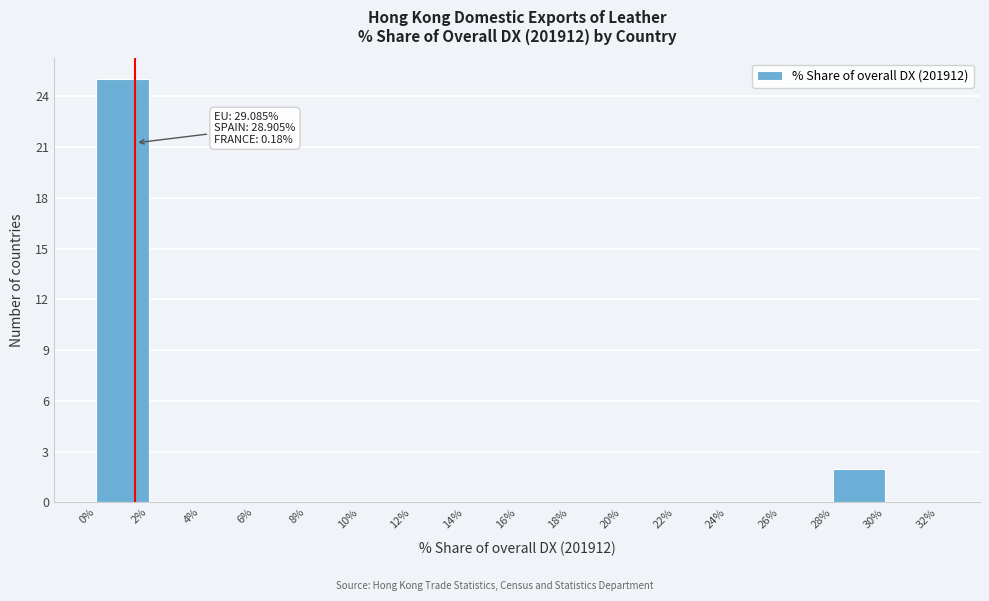

Over which range of the x-axis is the bar tallest?

0% to 2%